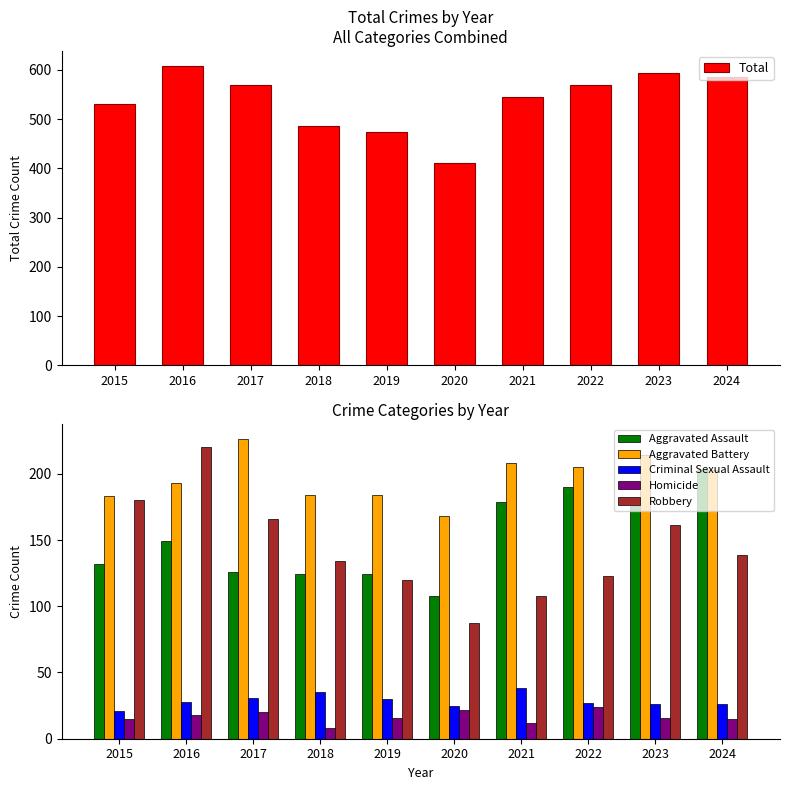

Are the bars grouped side by side (vs. stacked)?

Yes